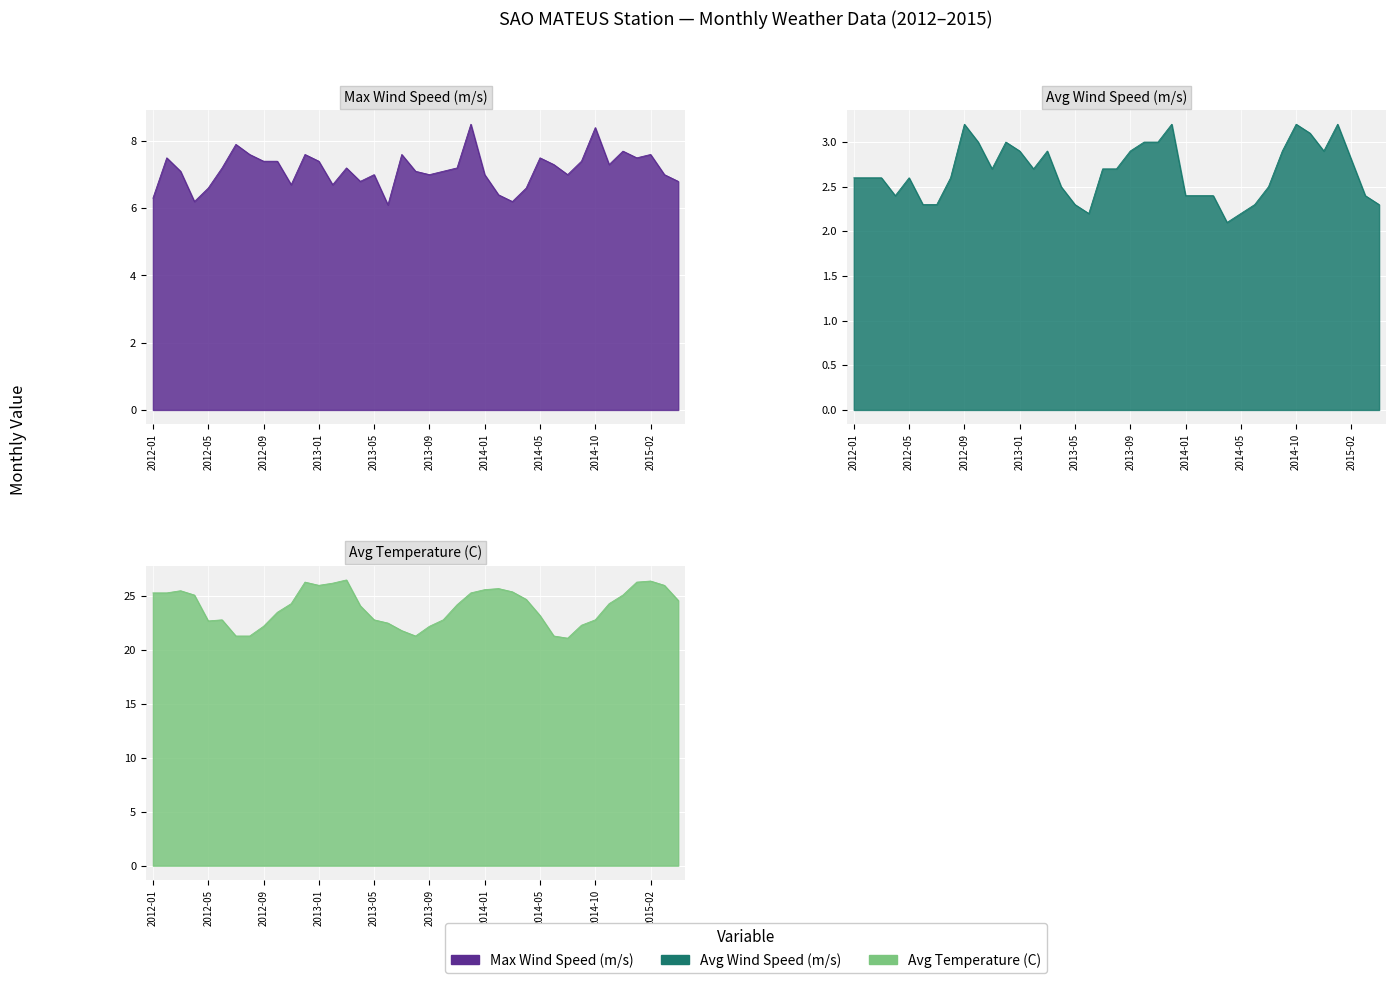

Reading right to left, what are all the values shown in this chart?

Max Wind Speed (m/s): 2015-04=6.8	2015-03=7.0	2015-02=7.6	2015-01=7.5	2014-12=7.7	2014-11=7.3	2014-10=8.4	2014-09=7.4	2014-08=7.0	2014-07=7.3	2014-05=7.5	2014-04=6.6	2014-03=6.2	2014-02=6.4	2014-01=7.0	2013-12=8.5	2013-11=7.2	2013-10=7.1	2013-09=7.0	2013-08=7.1	2013-07=7.6	2013-06=6.1	2013-05=7.0	2013-04=6.8	2013-03=7.2	2013-02=6.7	2013-01=7.4	2012-12=7.6	2012-11=6.7	2012-10=7.4	2012-09=7.4	2012-08=7.6	2012-07=7.9	2012-06=7.2	2012-05=6.6	2012-04=6.2	2012-03=7.1	2012-02=7.5	2012-01=6.3
Avg Wind Speed (m/s): 2015-04=2.3	2015-03=2.4	2015-02=2.8	2015-01=3.2	2014-12=2.9	2014-11=3.1	2014-10=3.2	2014-09=2.9	2014-08=2.5	2014-07=2.3	2014-05=2.2	2014-04=2.1	2014-03=2.4	2014-02=2.4	2014-01=2.4	2013-12=3.2	2013-11=3.0	2013-10=3.0	2013-09=2.9	2013-08=2.7	2013-07=2.7	2013-06=2.2	2013-05=2.3	2013-04=2.5	2013-03=2.9	2013-02=2.7	2013-01=2.9	2012-12=3.0	2012-11=2.7	2012-10=3.0	2012-09=3.2	2012-08=2.6	2012-07=2.3	2012-06=2.3	2012-05=2.6	2012-04=2.4	2012-03=2.6	2012-02=2.6	2012-01=2.6
Avg Temperature (C): 2015-04=24.6	2015-03=26.0	2015-02=26.4	2015-01=26.3	2014-12=25.1	2014-11=24.3	2014-10=22.8	2014-09=22.3	2014-08=21.1	2014-07=21.3	2014-05=23.2	2014-04=24.7	2014-03=25.4	2014-02=25.7	2014-01=25.6	2013-12=25.3	2013-11=24.2	2013-10=22.8	2013-09=22.2	2013-08=21.3	2013-07=21.8	2013-06=22.5	2013-05=22.8	2013-04=24.1	2013-03=26.5	2013-02=26.2	2013-01=26.0	2012-12=26.3	2012-11=24.3	2012-10=23.5	2012-09=22.2	2012-08=21.3	2012-07=21.3	2012-06=22.8	2012-05=22.7	2012-04=25.1	2012-03=25.5	2012-02=25.3	2012-01=25.3